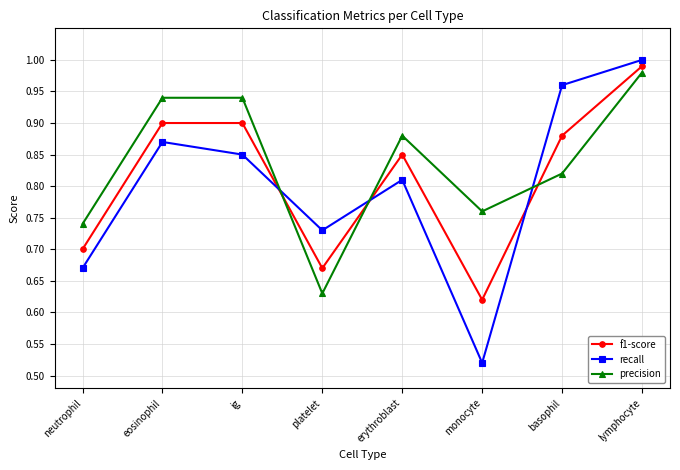

At which label does f1-score reach its minimum?

monocyte